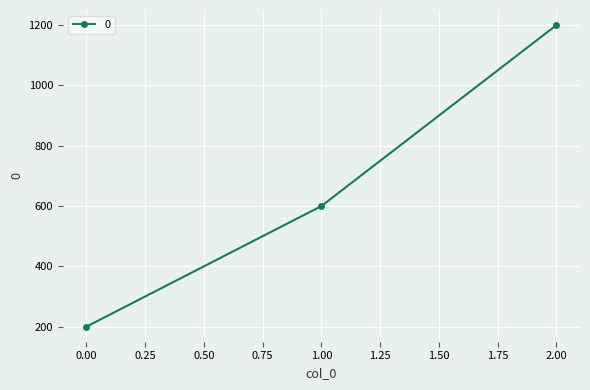

What is the average value?

667